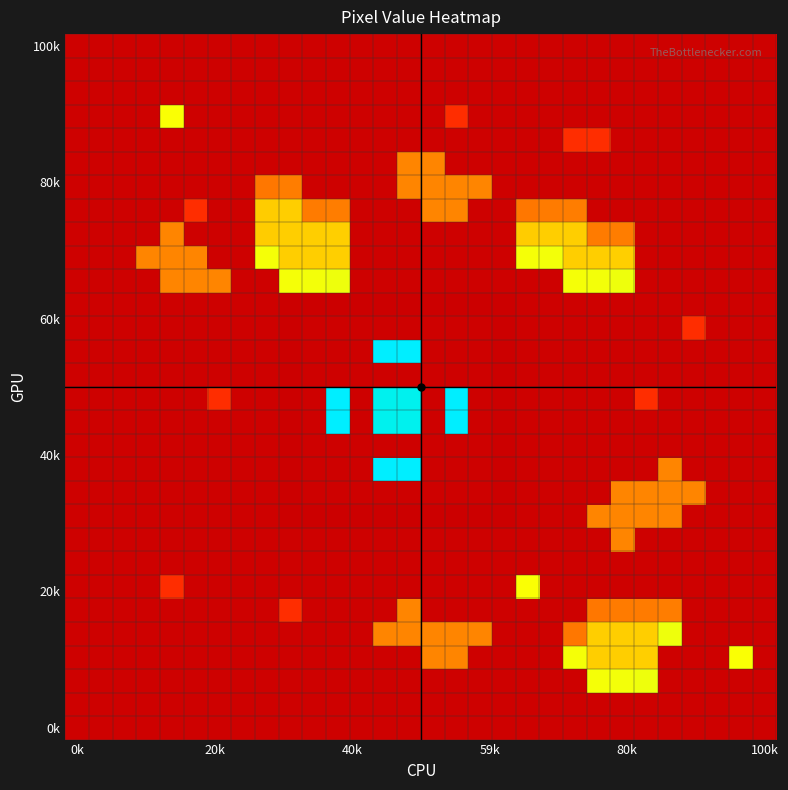

How many distinct data groups are displayed?

30